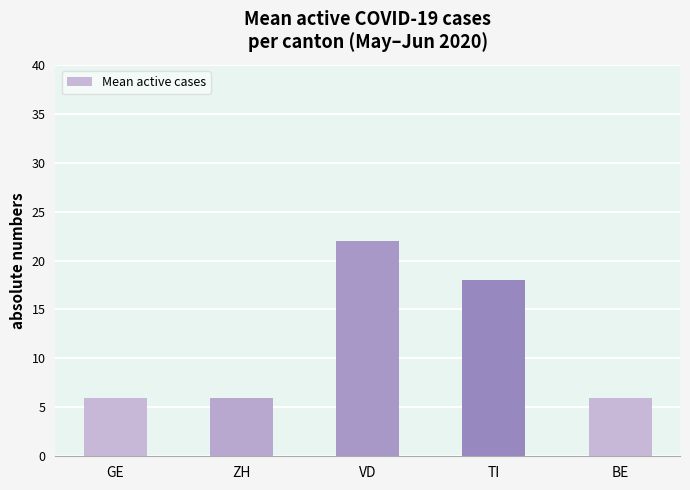

The chart shows a value of 4 at ZH. True or false?

False